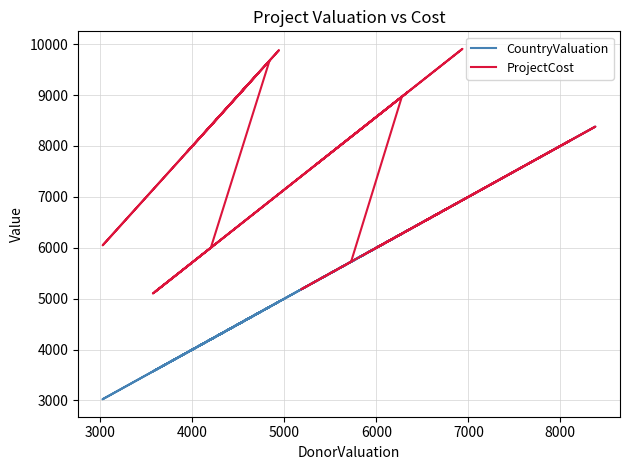

What is the value of the CountryValuation point at the 23rd from the left?

4076